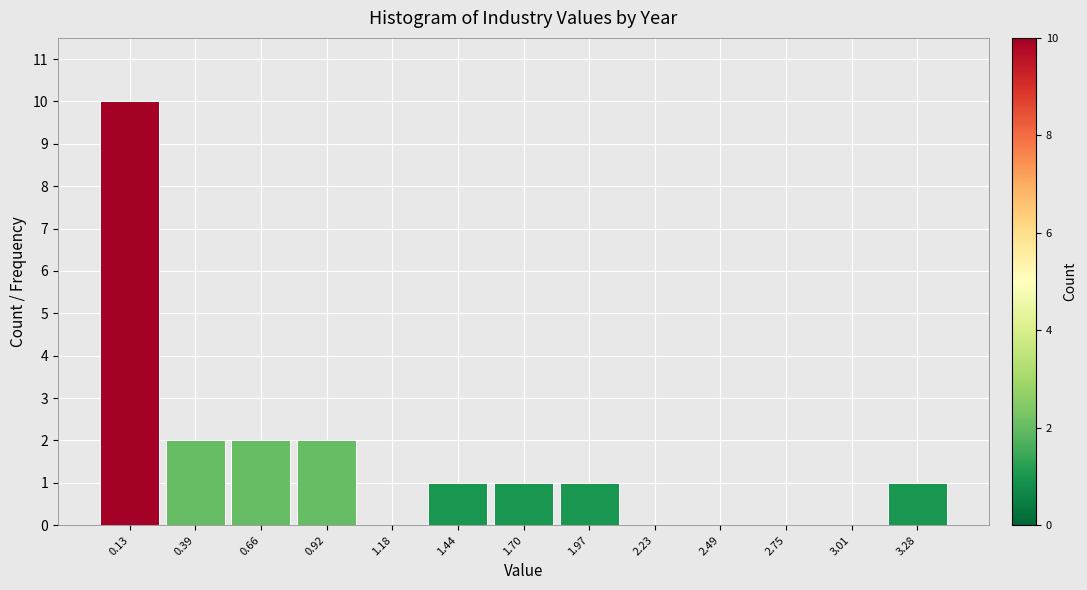

Over which range of the x-axis is the bar tallest?

0.00 to 0.25